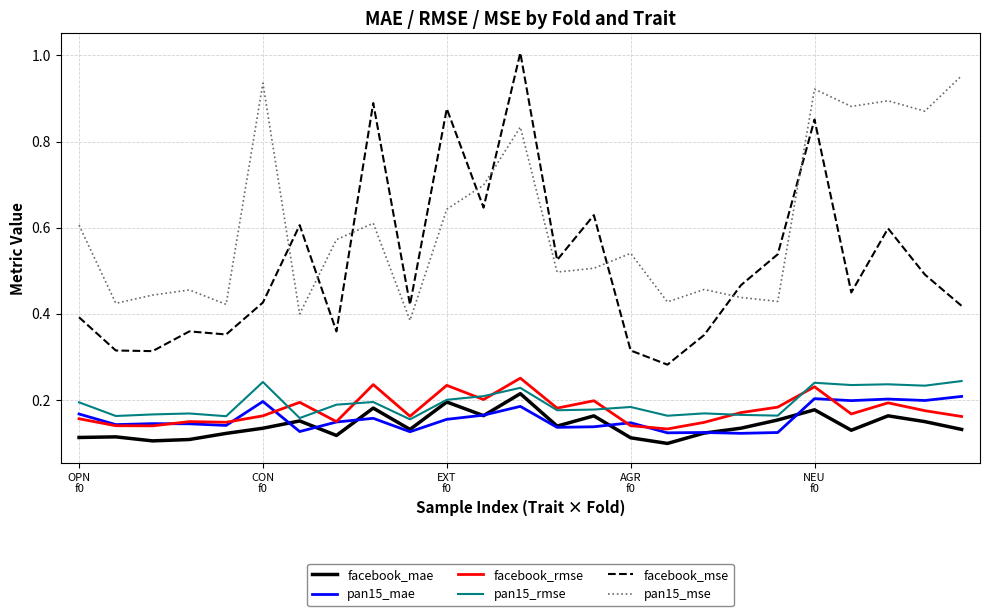

Which series has the widest spread of values?

facebook_mse